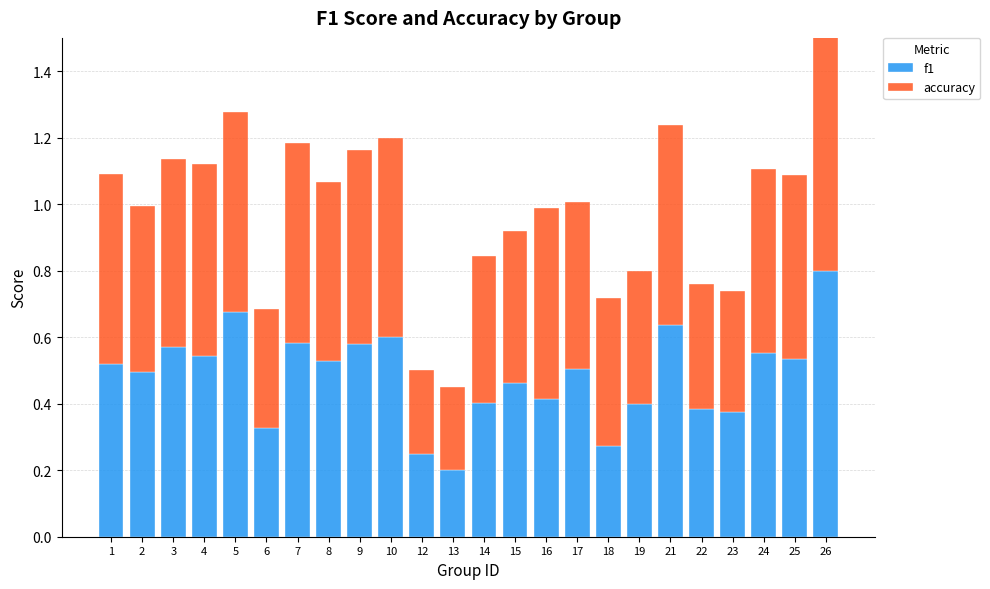

What is the average value of the accuracy series?

0.5